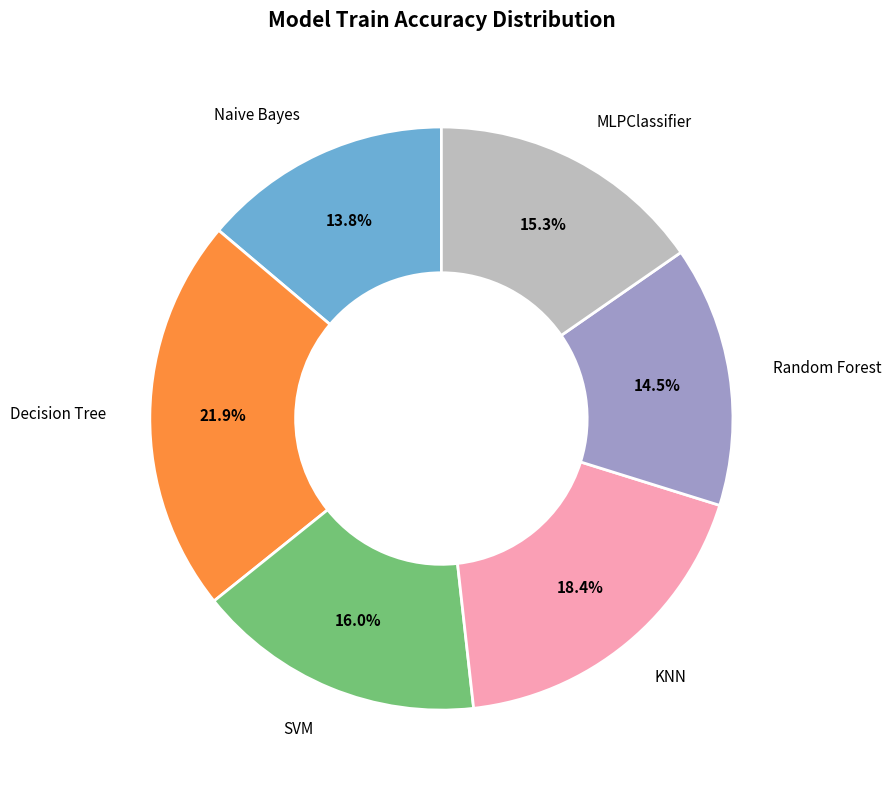

Does any single category account for the majority?

No